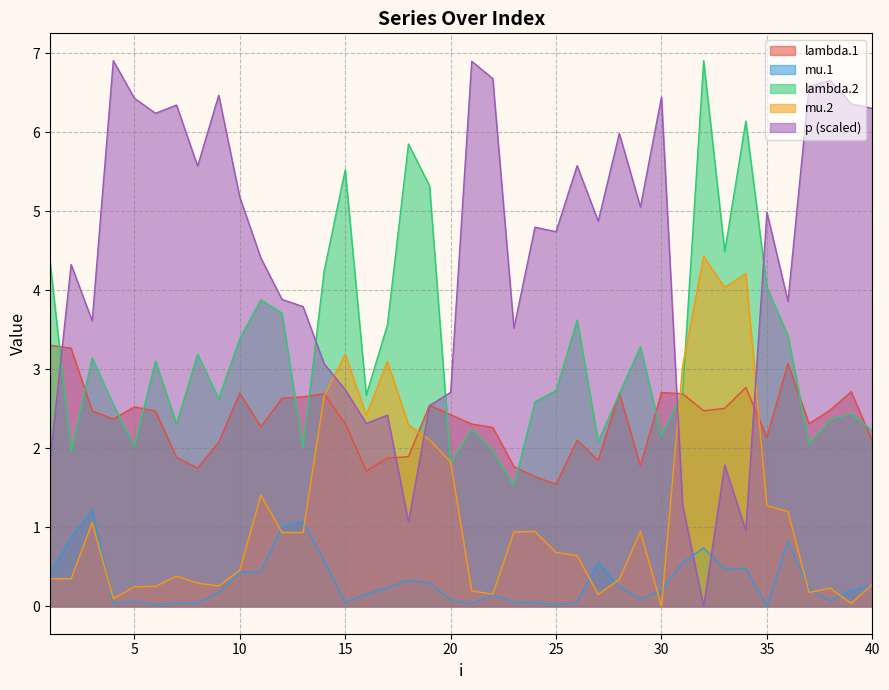

Reading left to right, extract all data points from this chart.

lambda.1: 3.3	3.3	2.5	2.4	2.5	2.5	1.9	1.8	2.1	2.7	2.3	2.6	2.7	2.7	2.3	1.7	1.9	1.9	2.5	2.4	2.3	2.3	1.8	1.6	1.5	2.1	1.8	2.7	1.8	2.7	2.7	2.5	2.5	2.8	2.1	3.1	2.3	2.5	2.7	2.1
mu.1: 0.4	0.9	1.2	0.0	0.1	0.0	0.0	0.0	0.2	0.4	0.4	1.0	1.1	0.6	0.0	0.2	0.2	0.3	0.3	0.1	0.0	0.1	0.1	0.1	0.0	0.1	0.6	0.2	0.1	0.2	0.6	0.7	0.5	0.5	0.0	0.8	0.2	0.1	0.2	0.3
lambda.2: 4.4	2.0	3.1	2.6	2.0	3.1	2.3	3.2	2.6	3.4	3.9	3.7	2.0	4.2	5.5	2.7	3.6	5.9	5.3	1.8	2.2	2.0	1.5	2.6	2.7	3.6	2.1	2.7	3.3	2.2	2.7	6.9	4.5	6.1	4.0	3.4	2.1	2.4	2.4	2.2
mu.2: 0.4	0.3	1.1	0.1	0.2	0.3	0.4	0.3	0.3	0.5	1.4	0.9	0.9	2.7	3.2	2.4	3.1	2.3	2.1	1.8	0.2	0.2	0.9	0.9	0.7	0.6	0.2	0.3	0.9	0.0	3.0	4.4	4.0	4.2	1.3	1.2	0.2	0.2	0.0	0.3
p: 1.9	4.3	3.6	6.9	6.4	6.2	6.3	5.6	6.5	5.2	4.4	3.9	3.8	3.1	2.7	2.3	2.4	1.1	2.5	2.7	6.9	6.7	3.5	4.8	4.7	5.6	4.9	6.0	5.1	6.4	1.3	0.0	1.8	1.0	5.0	3.9	6.6	6.7	6.4	6.3